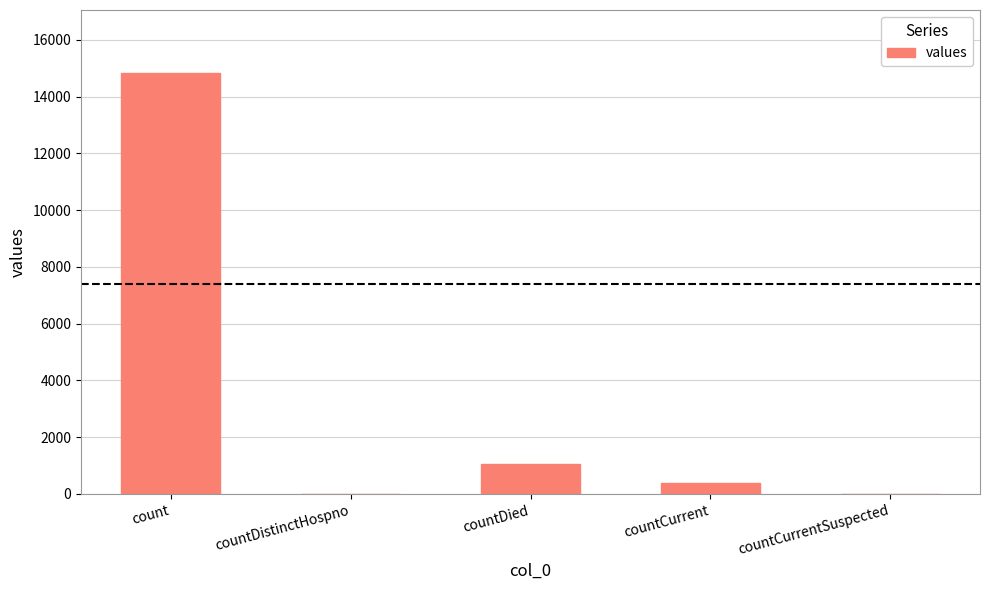

Between countDied and countCurrent, which is larger?

countDied